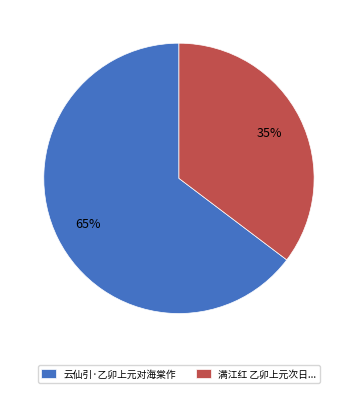

Does 云仙引·乙卯上元对海棠作 represent more than half of the total?

Yes